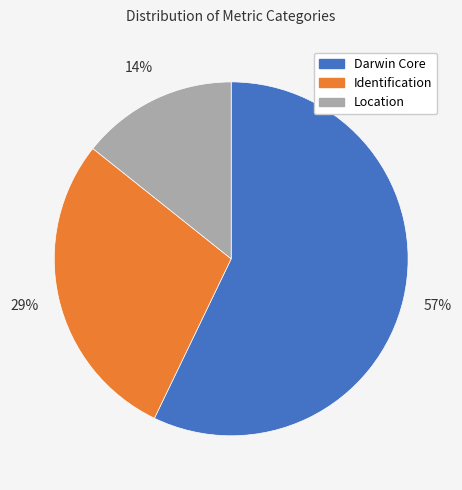

Is the sum of Identification and Darwin Core greater than half?

Yes